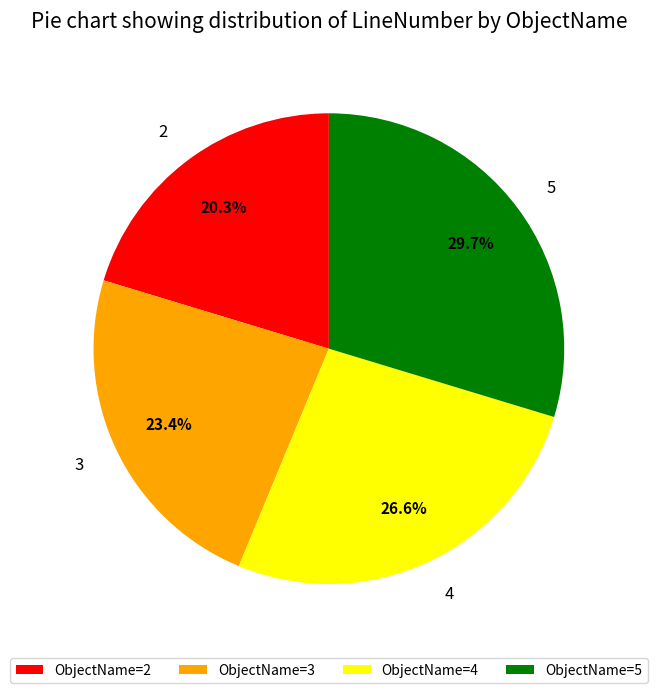

Which has a higher value, 2 or 4?

4